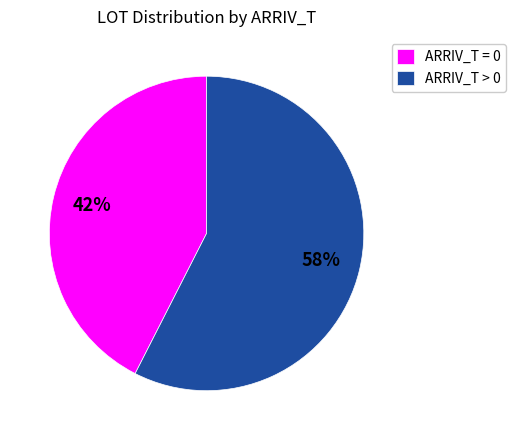

Combined, do ARRIV_T = 0 and ARRIV_T > 0 account for over 50%?

Yes